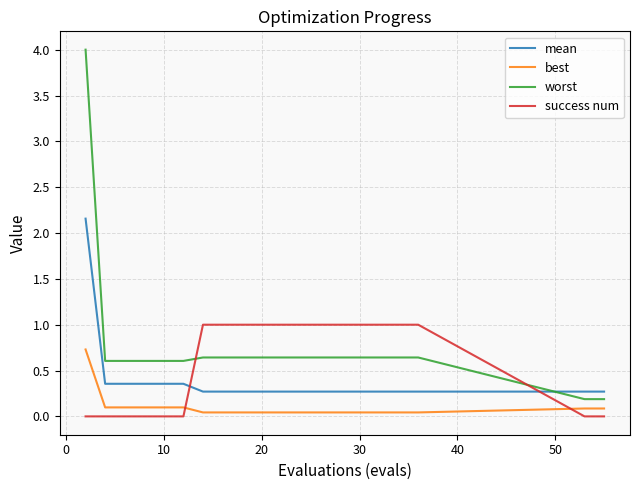

How many series are shown in this chart?

4